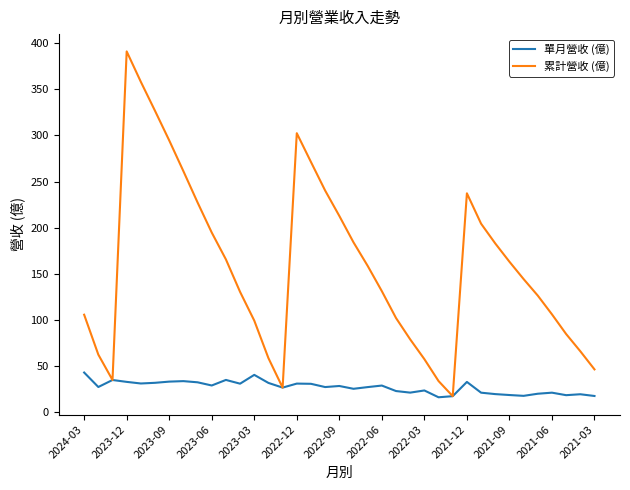

What is the maximum value shown in the chart?

391.0